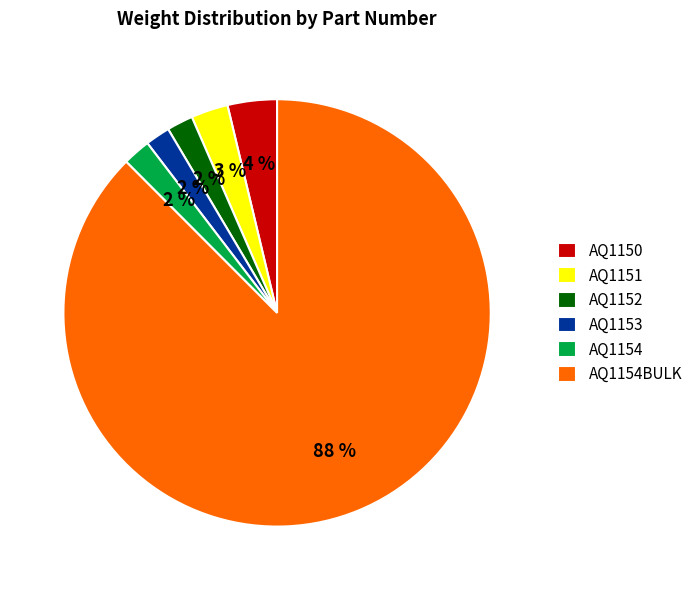

Is the sum of AQ1152 and AQ1151 greater than half?

No